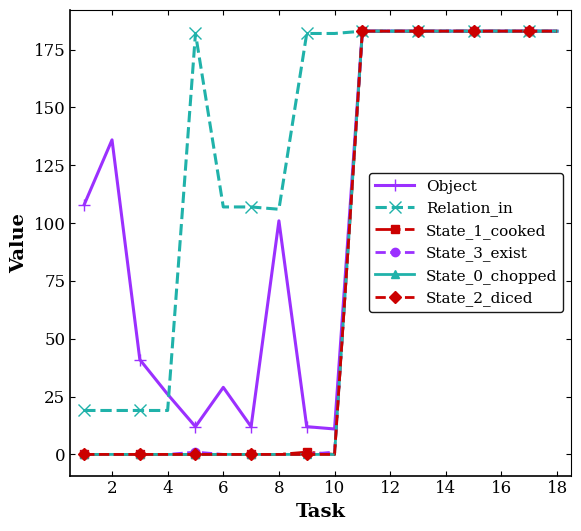

What are all the series names shown in the legend?

Object, Relation_in, State_1_cooked, State_3_exist, State_0_chopped, State_2_diced